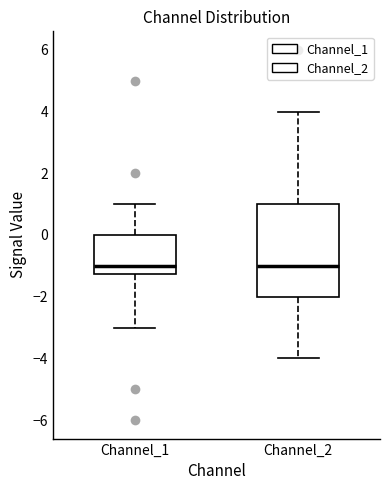

Reading left to right, transcribe this box plot: for each box, give where its median line is, the range the box spans, and where its two whiskers end, as read against the y-axis. The values are not printed on the chart, so give them approximately, as read against the axis.

Channel_1: median -1.0, box -1.2 to 0.0, whiskers -3.0 to 1.0
Channel_2: median -1.0, box -2.0 to 1.0, whiskers -4.0 to 4.0